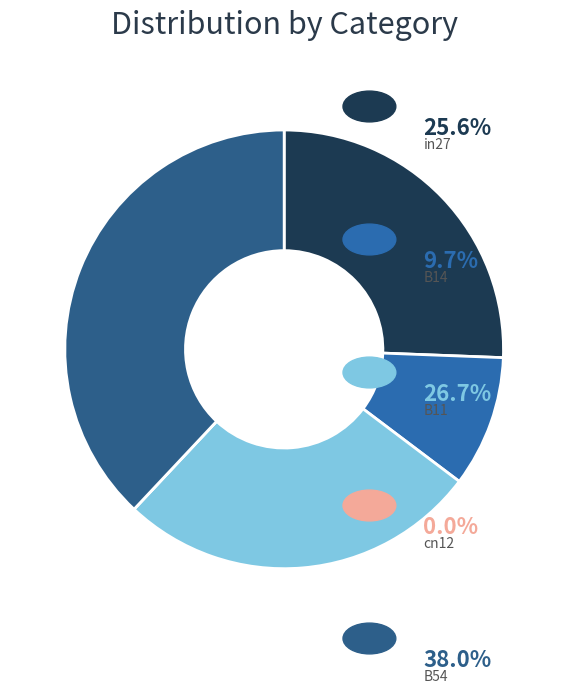

Is there any slice that represents more than half of the pie?

No